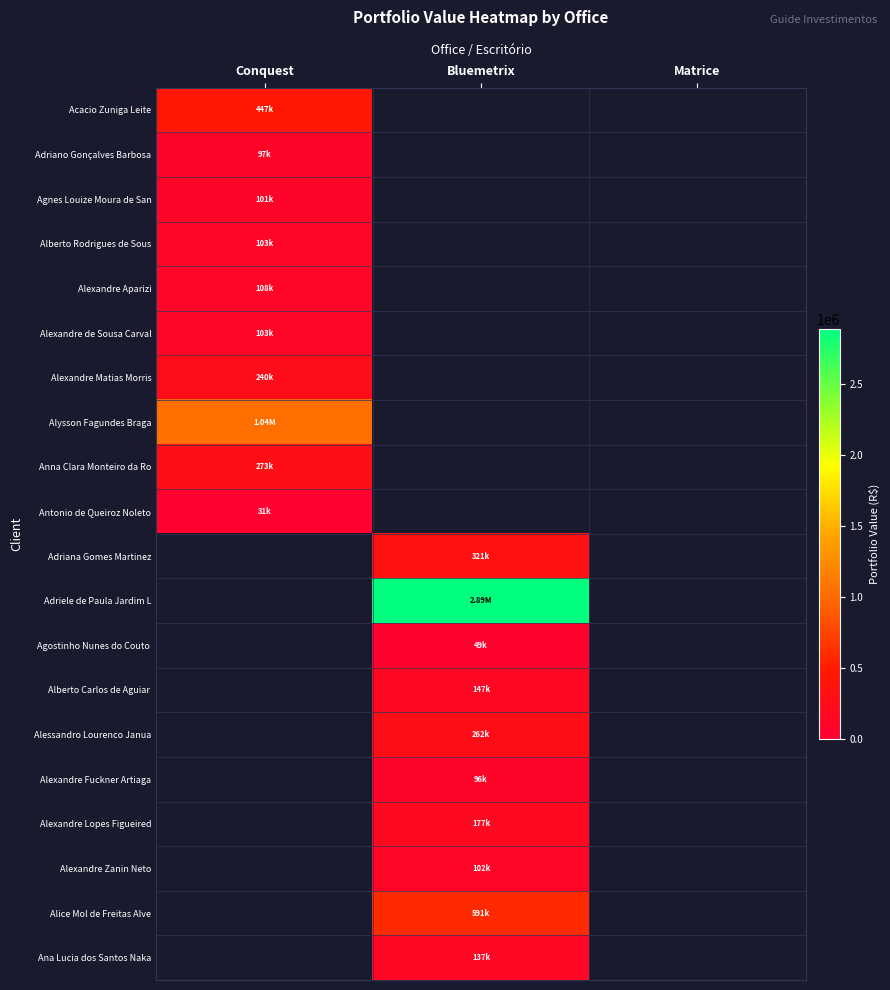

Is it true that Alberto Carlos de Aguiar equals 38992.6 at Bluemetrix?

False